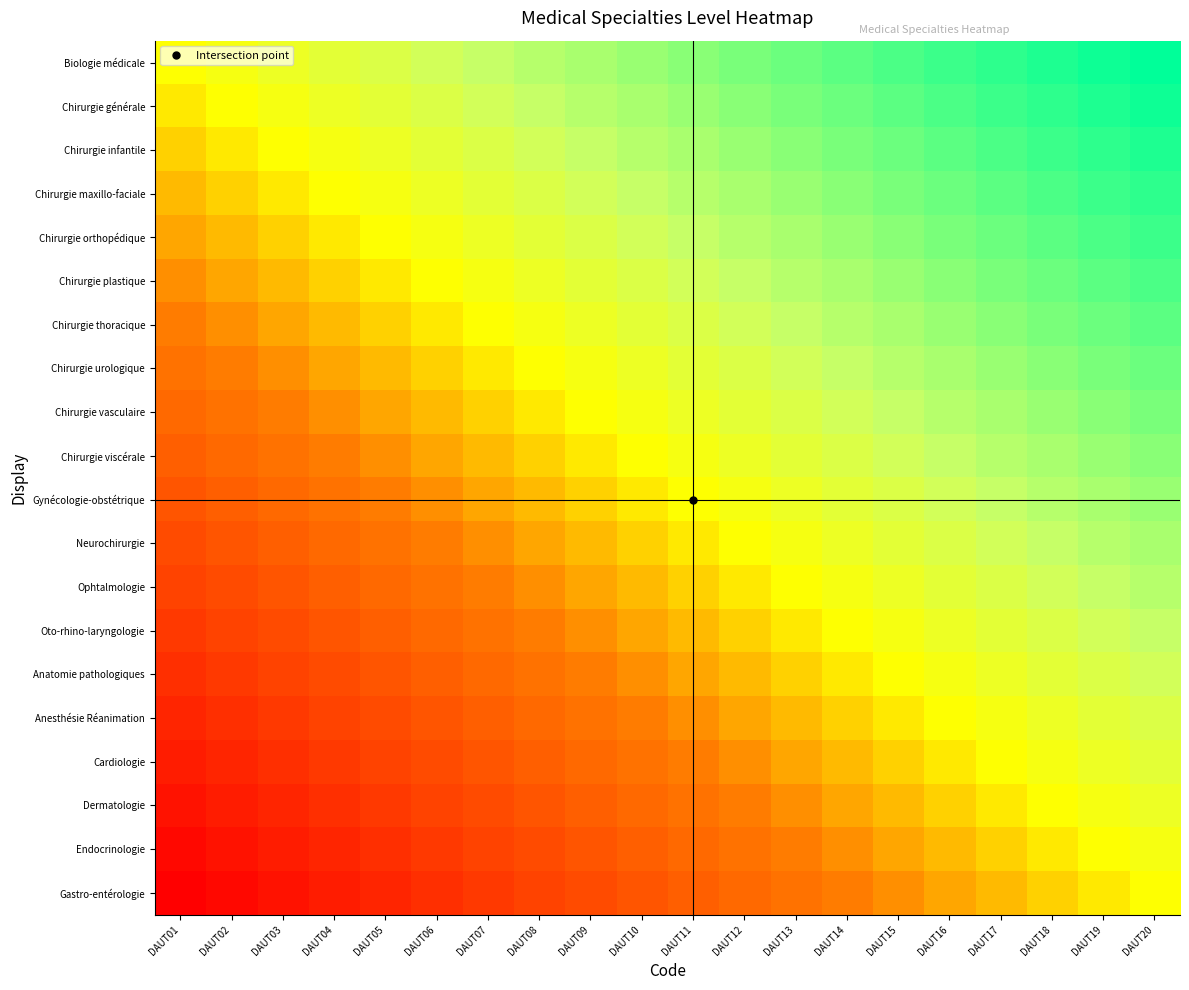

Reading left to right, list all the values displayed in this chart.

Biologie médicale: DAUT01=0.5	DAUT02=0.5	DAUT03=0.6	DAUT04=0.6	DAUT05=0.6	DAUT06=0.6	DAUT07=0.7	DAUT08=0.7	DAUT09=0.7	DAUT10=0.7	DAUT11=0.8	DAUT12=0.8	DAUT13=0.8	DAUT14=0.8	DAUT15=0.9	DAUT16=0.9	DAUT17=0.9	DAUT18=0.9	DAUT19=1.0	DAUT20=1.0
Chirurgie générale: DAUT01=0.5	DAUT02=0.5	DAUT03=0.5	DAUT04=0.6	DAUT05=0.6	DAUT06=0.6	DAUT07=0.6	DAUT08=0.7	DAUT09=0.7	DAUT10=0.7	DAUT11=0.7	DAUT12=0.8	DAUT13=0.8	DAUT14=0.8	DAUT15=0.8	DAUT16=0.9	DAUT17=0.9	DAUT18=0.9	DAUT19=0.9	DAUT20=1.0
Chirurgie infantile: DAUT01=0.4	DAUT02=0.5	DAUT03=0.5	DAUT04=0.5	DAUT05=0.6	DAUT06=0.6	DAUT07=0.6	DAUT08=0.6	DAUT09=0.7	DAUT10=0.7	DAUT11=0.7	DAUT12=0.7	DAUT13=0.8	DAUT14=0.8	DAUT15=0.8	DAUT16=0.8	DAUT17=0.9	DAUT18=0.9	DAUT19=0.9	DAUT20=0.9
Chirurgie maxillo-faciale: DAUT01=0.4	DAUT02=0.4	DAUT03=0.5	DAUT04=0.5	DAUT05=0.5	DAUT06=0.6	DAUT07=0.6	DAUT08=0.6	DAUT09=0.6	DAUT10=0.7	DAUT11=0.7	DAUT12=0.7	DAUT13=0.7	DAUT14=0.8	DAUT15=0.8	DAUT16=0.8	DAUT17=0.8	DAUT18=0.9	DAUT19=0.9	DAUT20=0.9
Chirurgie orthopédique: DAUT01=0.4	DAUT02=0.4	DAUT03=0.4	DAUT04=0.5	DAUT05=0.5	DAUT06=0.5	DAUT07=0.6	DAUT08=0.6	DAUT09=0.6	DAUT10=0.6	DAUT11=0.7	DAUT12=0.7	DAUT13=0.7	DAUT14=0.7	DAUT15=0.8	DAUT16=0.8	DAUT17=0.8	DAUT18=0.8	DAUT19=0.9	DAUT20=0.9
Chirurgie plastique: DAUT01=0.4	DAUT02=0.4	DAUT03=0.4	DAUT04=0.4	DAUT05=0.5	DAUT06=0.5	DAUT07=0.5	DAUT08=0.6	DAUT09=0.6	DAUT10=0.6	DAUT11=0.6	DAUT12=0.7	DAUT13=0.7	DAUT14=0.7	DAUT15=0.7	DAUT16=0.8	DAUT17=0.8	DAUT18=0.8	DAUT19=0.8	DAUT20=0.9
Chirurgie thoracique: DAUT01=0.3	DAUT02=0.4	DAUT03=0.4	DAUT04=0.4	DAUT05=0.4	DAUT06=0.5	DAUT07=0.5	DAUT08=0.5	DAUT09=0.6	DAUT10=0.6	DAUT11=0.6	DAUT12=0.6	DAUT13=0.7	DAUT14=0.7	DAUT15=0.7	DAUT16=0.7	DAUT17=0.8	DAUT18=0.8	DAUT19=0.8	DAUT20=0.8
Chirurgie urologique: DAUT01=0.3	DAUT02=0.3	DAUT03=0.4	DAUT04=0.4	DAUT05=0.4	DAUT06=0.4	DAUT07=0.5	DAUT08=0.5	DAUT09=0.5	DAUT10=0.6	DAUT11=0.6	DAUT12=0.6	DAUT13=0.6	DAUT14=0.7	DAUT15=0.7	DAUT16=0.7	DAUT17=0.7	DAUT18=0.8	DAUT19=0.8	DAUT20=0.8
Chirurgie vasculaire: DAUT01=0.3	DAUT02=0.3	DAUT03=0.3	DAUT04=0.4	DAUT05=0.4	DAUT06=0.4	DAUT07=0.4	DAUT08=0.5	DAUT09=0.5	DAUT10=0.5	DAUT11=0.6	DAUT12=0.6	DAUT13=0.6	DAUT14=0.6	DAUT15=0.7	DAUT16=0.7	DAUT17=0.7	DAUT18=0.7	DAUT19=0.8	DAUT20=0.8
Chirurgie viscérale: DAUT01=0.3	DAUT02=0.3	DAUT03=0.3	DAUT04=0.3	DAUT05=0.4	DAUT06=0.4	DAUT07=0.4	DAUT08=0.4	DAUT09=0.5	DAUT10=0.5	DAUT11=0.5	DAUT12=0.6	DAUT13=0.6	DAUT14=0.6	DAUT15=0.6	DAUT16=0.7	DAUT17=0.7	DAUT18=0.7	DAUT19=0.7	DAUT20=0.8
Gynécologie-obstétrique: DAUT01=0.2	DAUT02=0.3	DAUT03=0.3	DAUT04=0.3	DAUT05=0.3	DAUT06=0.4	DAUT07=0.4	DAUT08=0.4	DAUT09=0.4	DAUT10=0.5	DAUT11=0.5	DAUT12=0.5	DAUT13=0.6	DAUT14=0.6	DAUT15=0.6	DAUT16=0.6	DAUT17=0.7	DAUT18=0.7	DAUT19=0.7	DAUT20=0.7
Neurochirurgie: DAUT01=0.2	DAUT02=0.2	DAUT03=0.3	DAUT04=0.3	DAUT05=0.3	DAUT06=0.3	DAUT07=0.4	DAUT08=0.4	DAUT09=0.4	DAUT10=0.4	DAUT11=0.5	DAUT12=0.5	DAUT13=0.5	DAUT14=0.6	DAUT15=0.6	DAUT16=0.6	DAUT17=0.6	DAUT18=0.7	DAUT19=0.7	DAUT20=0.7
Ophtalmologie: DAUT01=0.2	DAUT02=0.2	DAUT03=0.2	DAUT04=0.3	DAUT05=0.3	DAUT06=0.3	DAUT07=0.3	DAUT08=0.4	DAUT09=0.4	DAUT10=0.4	DAUT11=0.4	DAUT12=0.5	DAUT13=0.5	DAUT14=0.5	DAUT15=0.6	DAUT16=0.6	DAUT17=0.6	DAUT18=0.6	DAUT19=0.7	DAUT20=0.7
Oto-rhino-laryngologie: DAUT01=0.2	DAUT02=0.2	DAUT03=0.2	DAUT04=0.2	DAUT05=0.3	DAUT06=0.3	DAUT07=0.3	DAUT08=0.3	DAUT09=0.4	DAUT10=0.4	DAUT11=0.4	DAUT12=0.4	DAUT13=0.5	DAUT14=0.5	DAUT15=0.5	DAUT16=0.6	DAUT17=0.6	DAUT18=0.6	DAUT19=0.6	DAUT20=0.7
Anatomie pathologiques: DAUT01=0.1	DAUT02=0.2	DAUT03=0.2	DAUT04=0.2	DAUT05=0.2	DAUT06=0.3	DAUT07=0.3	DAUT08=0.3	DAUT09=0.3	DAUT10=0.4	DAUT11=0.4	DAUT12=0.4	DAUT13=0.4	DAUT14=0.5	DAUT15=0.5	DAUT16=0.5	DAUT17=0.6	DAUT18=0.6	DAUT19=0.6	DAUT20=0.6
Anesthésie Réanimation: DAUT01=0.1	DAUT02=0.1	DAUT03=0.2	DAUT04=0.2	DAUT05=0.2	DAUT06=0.2	DAUT07=0.3	DAUT08=0.3	DAUT09=0.3	DAUT10=0.3	DAUT11=0.4	DAUT12=0.4	DAUT13=0.4	DAUT14=0.4	DAUT15=0.5	DAUT16=0.5	DAUT17=0.5	DAUT18=0.6	DAUT19=0.6	DAUT20=0.6
Cardiologie: DAUT01=0.1	DAUT02=0.1	DAUT03=0.1	DAUT04=0.2	DAUT05=0.2	DAUT06=0.2	DAUT07=0.2	DAUT08=0.3	DAUT09=0.3	DAUT10=0.3	DAUT11=0.3	DAUT12=0.4	DAUT13=0.4	DAUT14=0.4	DAUT15=0.4	DAUT16=0.5	DAUT17=0.5	DAUT18=0.5	DAUT19=0.6	DAUT20=0.6
Dermatologie: DAUT01=0.1	DAUT02=0.1	DAUT03=0.1	DAUT04=0.1	DAUT05=0.2	DAUT06=0.2	DAUT07=0.2	DAUT08=0.2	DAUT09=0.3	DAUT10=0.3	DAUT11=0.3	DAUT12=0.3	DAUT13=0.4	DAUT14=0.4	DAUT15=0.4	DAUT16=0.4	DAUT17=0.5	DAUT18=0.5	DAUT19=0.5	DAUT20=0.6
Endocrinologie: DAUT01=0.0	DAUT02=0.1	DAUT03=0.1	DAUT04=0.1	DAUT05=0.1	DAUT06=0.2	DAUT07=0.2	DAUT08=0.2	DAUT09=0.2	DAUT10=0.3	DAUT11=0.3	DAUT12=0.3	DAUT13=0.3	DAUT14=0.4	DAUT15=0.4	DAUT16=0.4	DAUT17=0.4	DAUT18=0.5	DAUT19=0.5	DAUT20=0.5
Gastro-entérologie: DAUT01=0.0	DAUT02=0.0	DAUT03=0.1	DAUT04=0.1	DAUT05=0.1	DAUT06=0.1	DAUT07=0.2	DAUT08=0.2	DAUT09=0.2	DAUT10=0.2	DAUT11=0.3	DAUT12=0.3	DAUT13=0.3	DAUT14=0.3	DAUT15=0.4	DAUT16=0.4	DAUT17=0.4	DAUT18=0.4	DAUT19=0.5	DAUT20=0.5